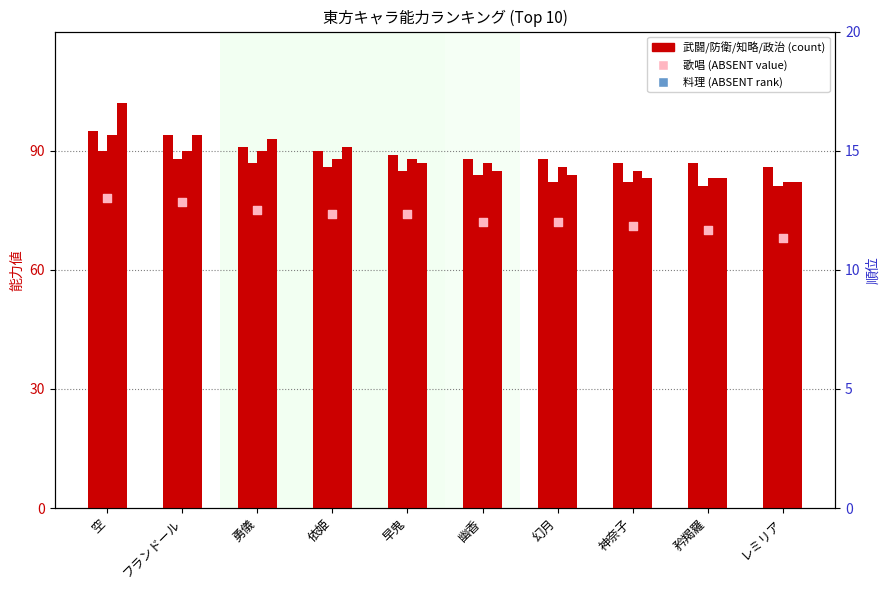

At which category is the sum across all series the highest?

空